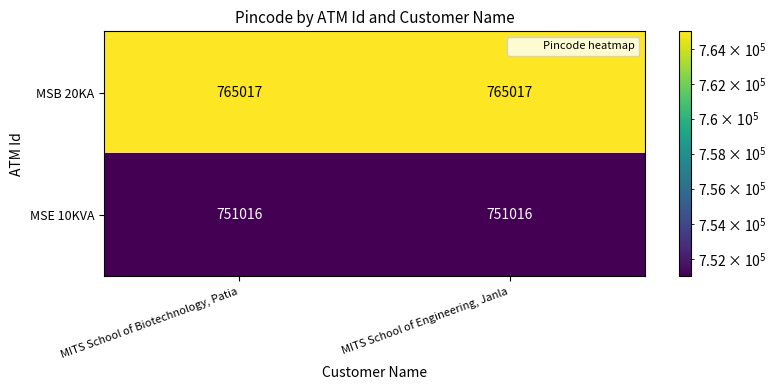

Reading left to right, list all the values displayed in this chart.

MSB 20KA: MITS School of Biotechnology, Patia=765017	MITS School of Engineering, Janla=765017
MSE 10KVA: MITS School of Biotechnology, Patia=751016	MITS School of Engineering, Janla=751016